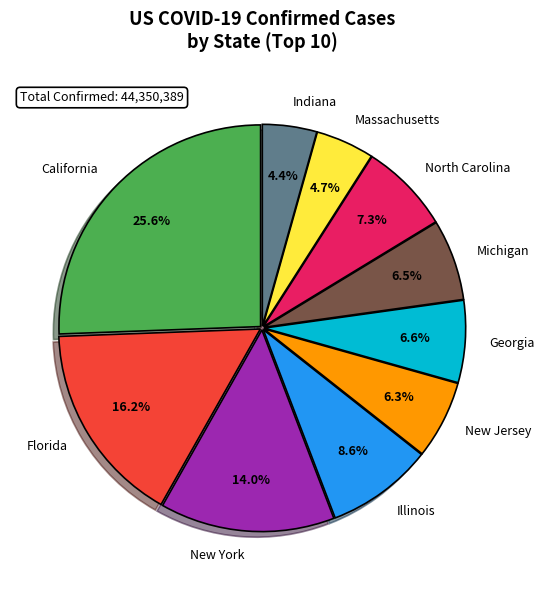

What portion of the pie excludes Massachusetts?

95.3%